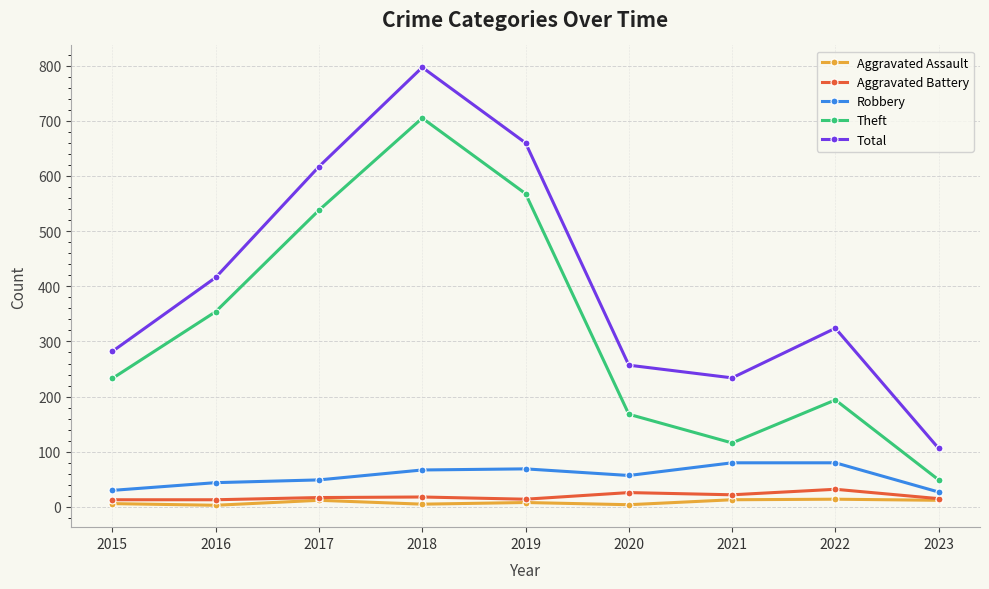

What is the smallest value displayed?

3